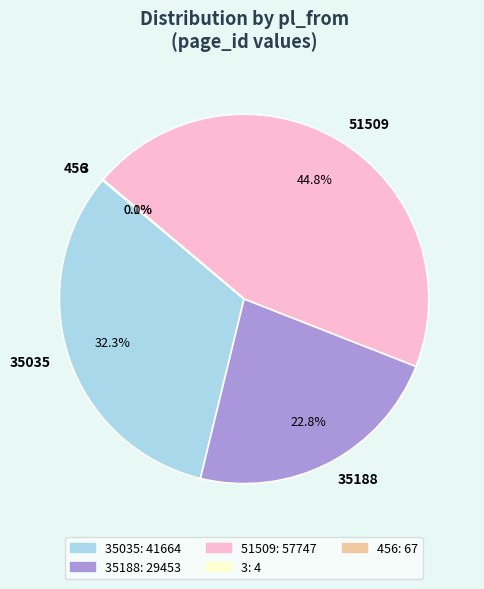

The 51509 slice represents 45% of the pie. True or false?

True